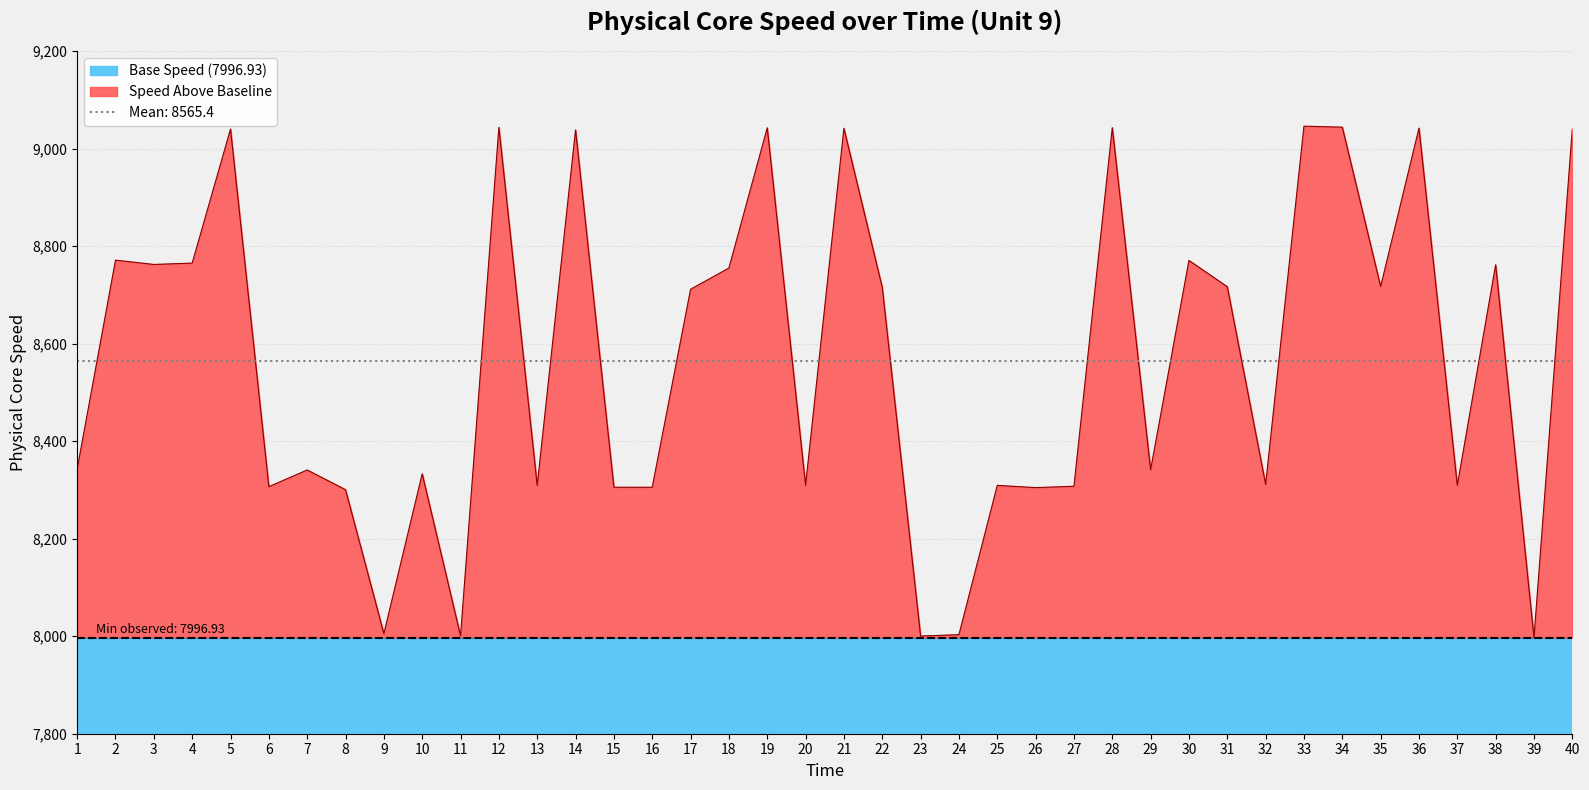

What is the average value?

8565.4